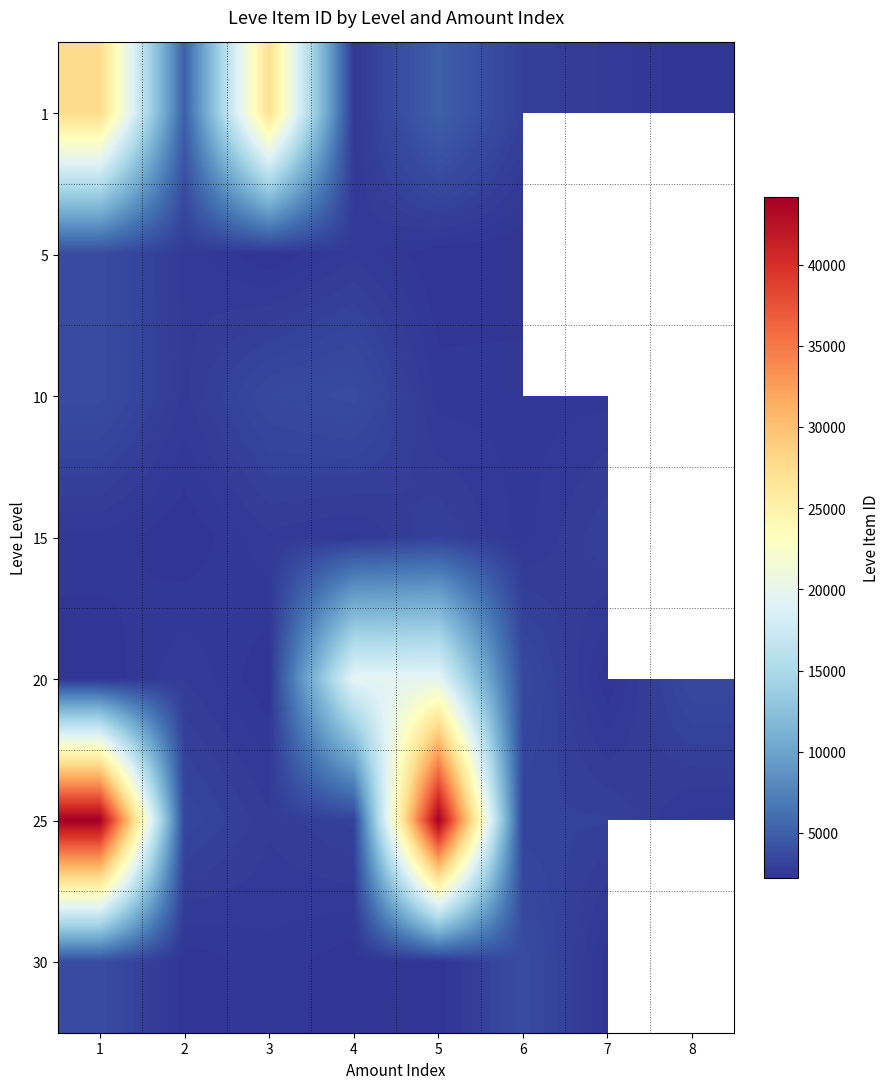

What is the sum of all 25 values?

106104.0